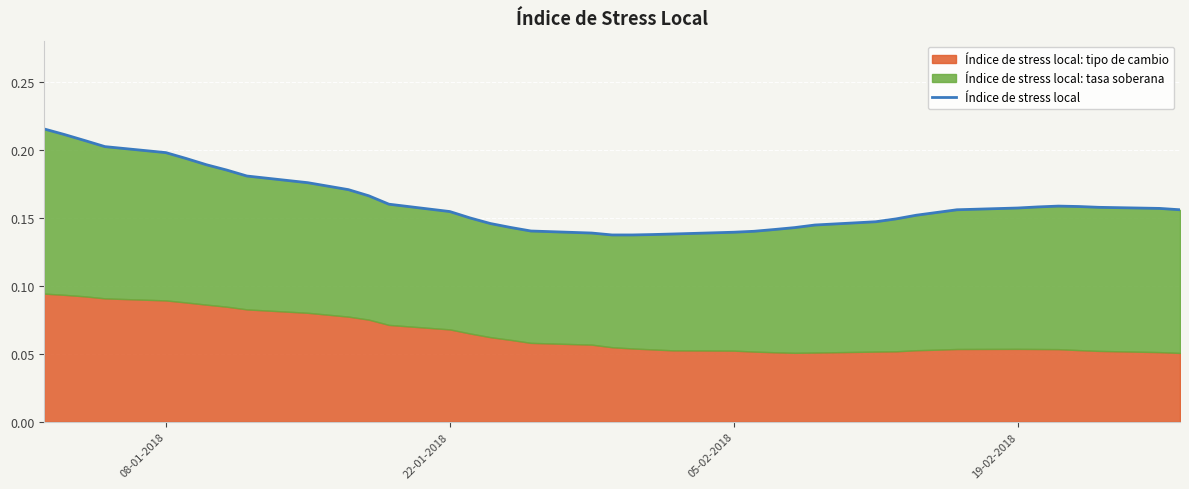

What is the average value?

0.2